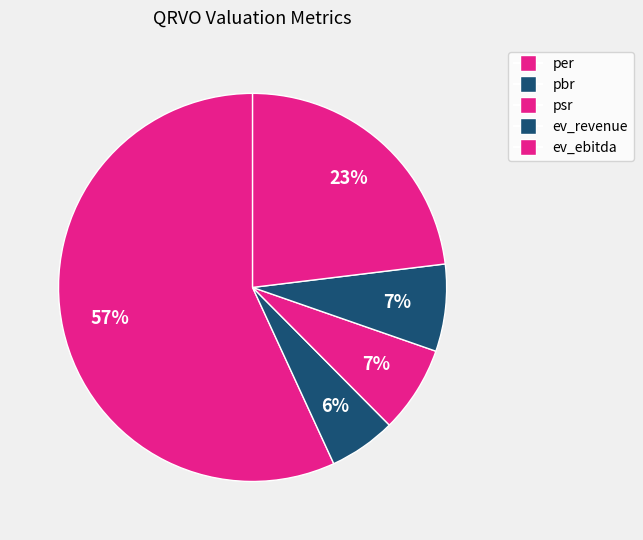

Combined, do pbr and psr account for over 50%?

No